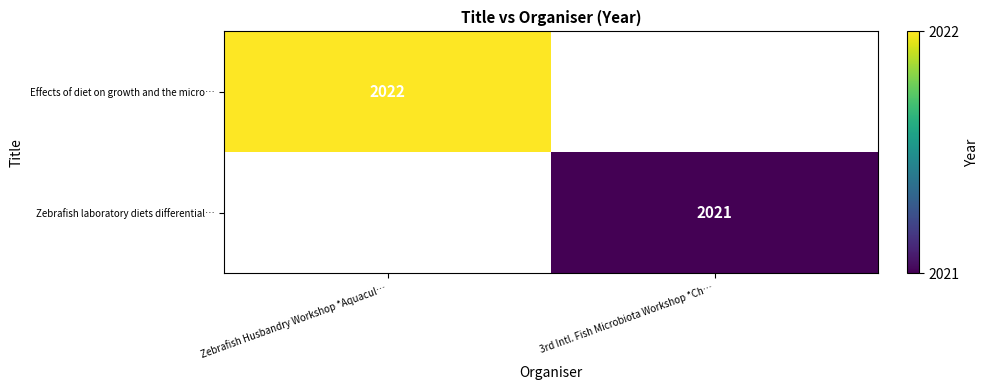

Is it true that Zebrafish laboratory diets differential… equals 2021 at 3rd Intl. Fish Microbiota Workshop *Ch…?

True